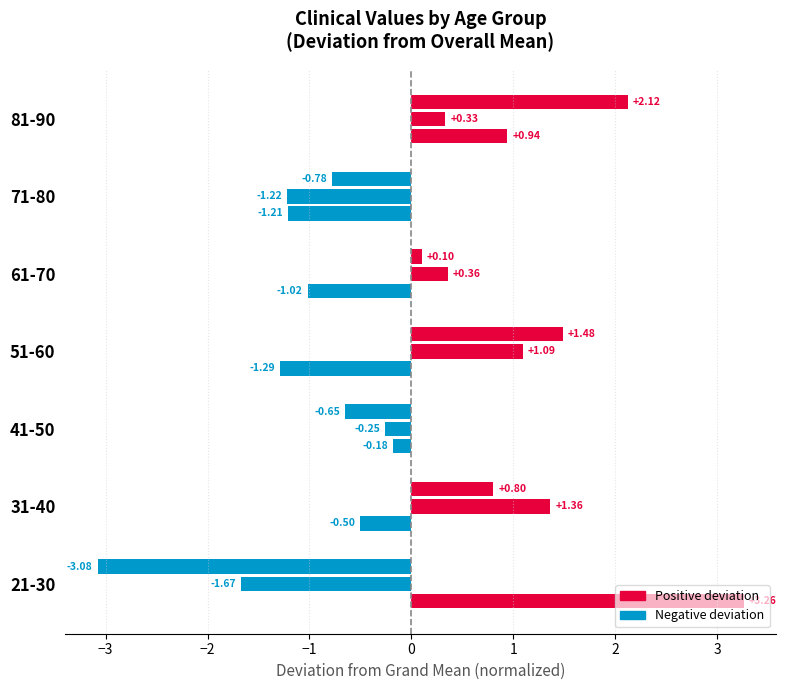

Count the number of data series in this chart.

3